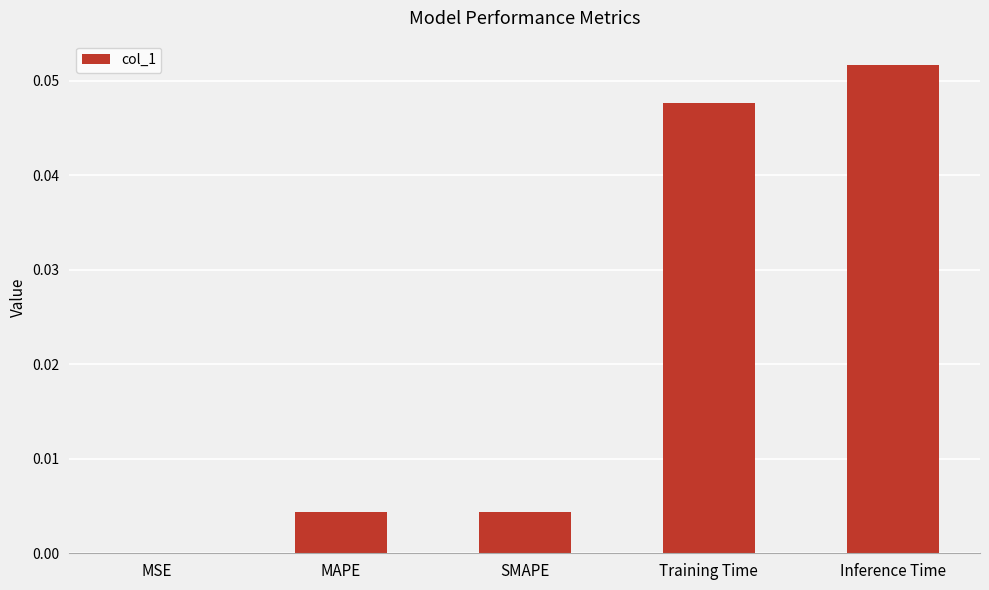

The chart shows a value of 0.0 at MAPE. True or false?

True